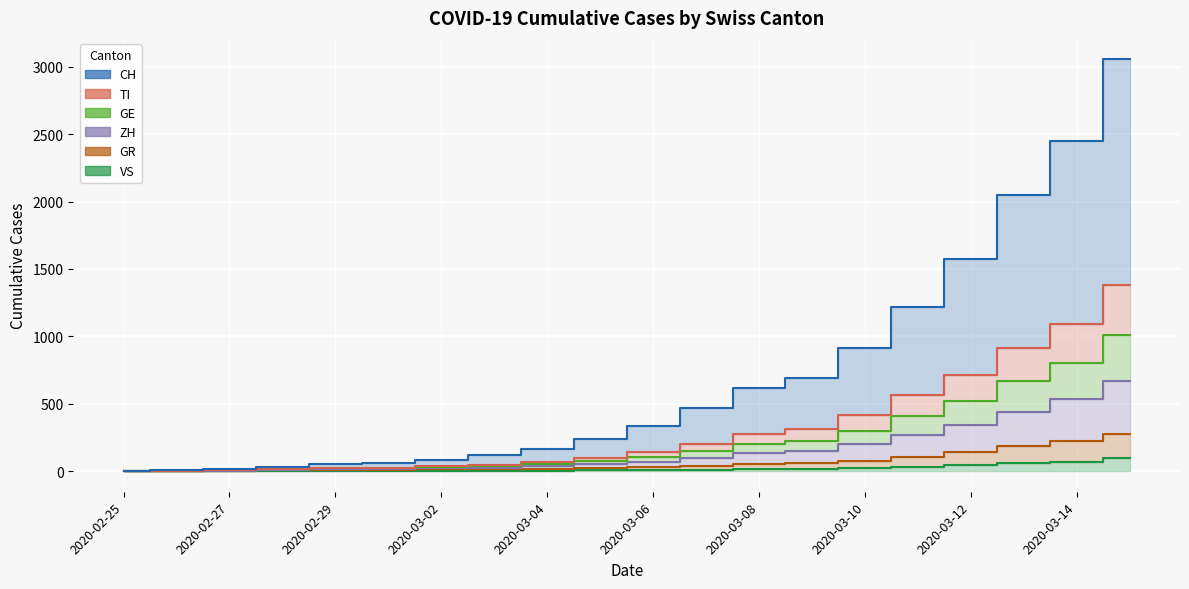

True or false: GE has a value of 33 at 2020-02-29.

False